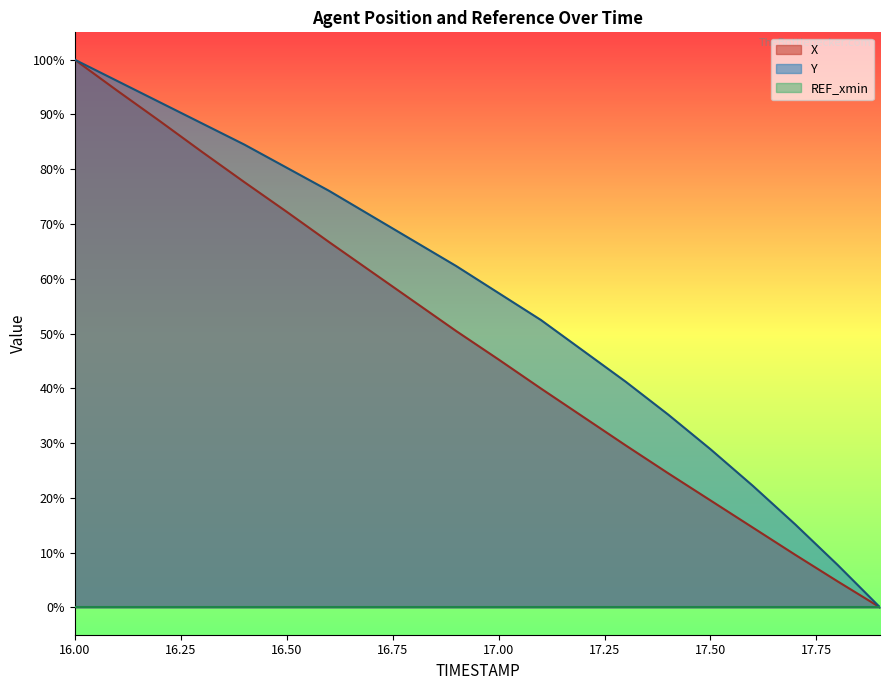

At how many categories does at least one series exceed 64?

9